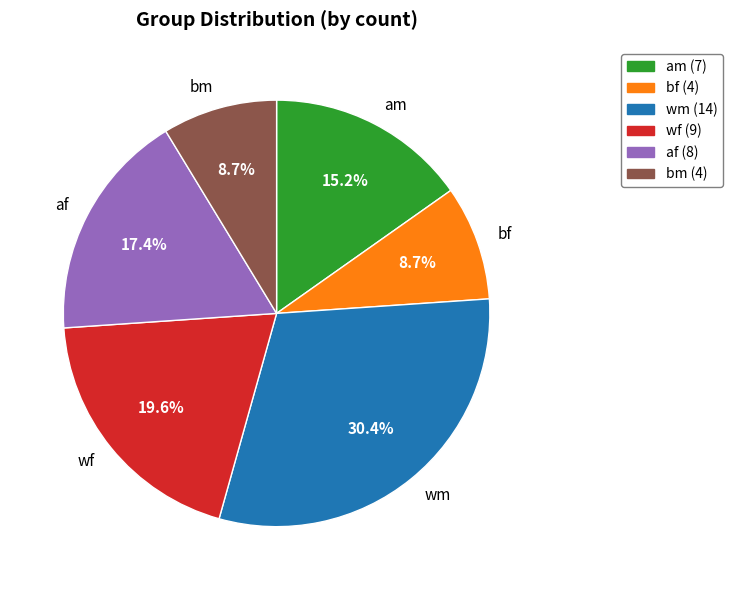

What percentage is the am slice, to the nearest percent?

15%